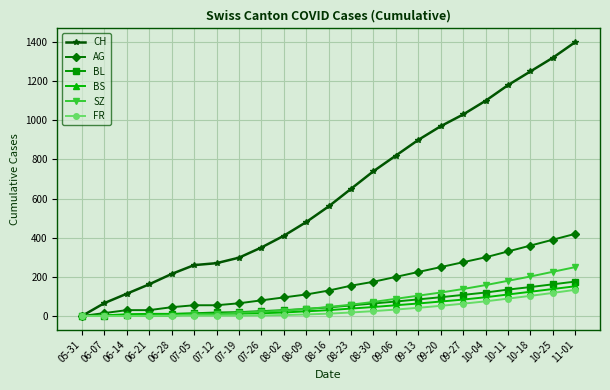

What is the total value across all series at 09-20?

1562